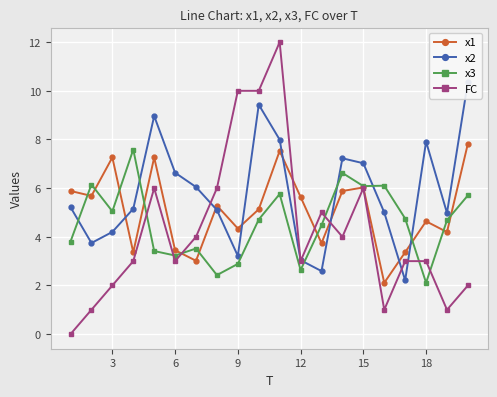

Rank the series by their maximum value, from lowest to highest.

x3, x1, x2, FC